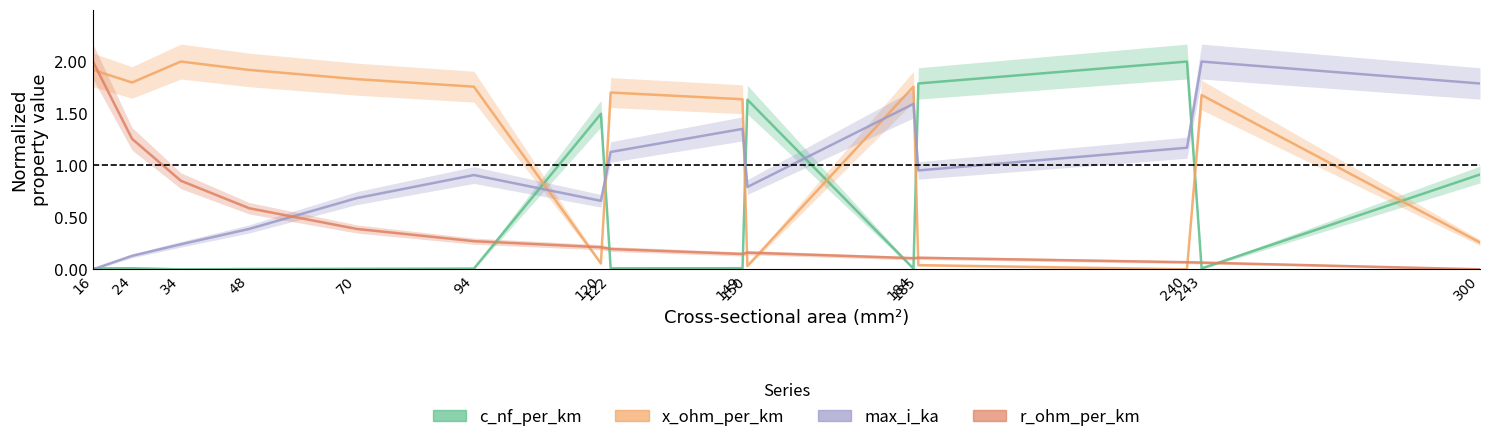

What is the difference between the highest and lowest values at 94?

1.8